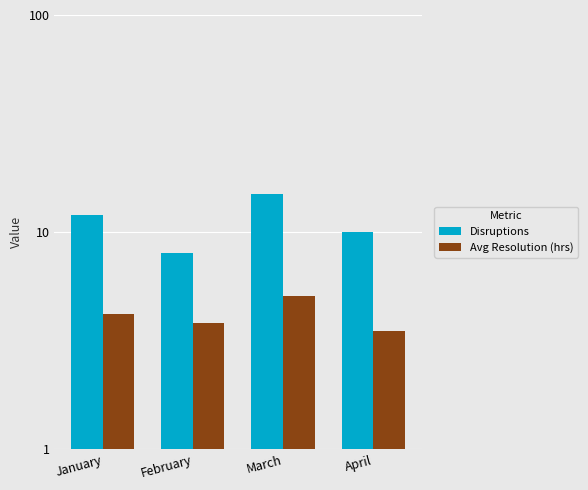

Reading left to right, transcribe all the data shown in this chart.

Disruptions: 12.0	8.0	15.0	10.0
Avg Resolution (hrs): 4.2	3.8	5.1	3.5